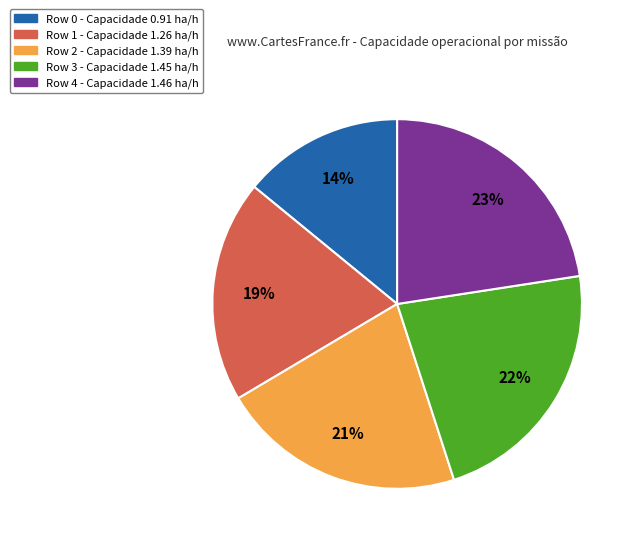

To the nearest percent, what portion does Row 4 represent?

23%